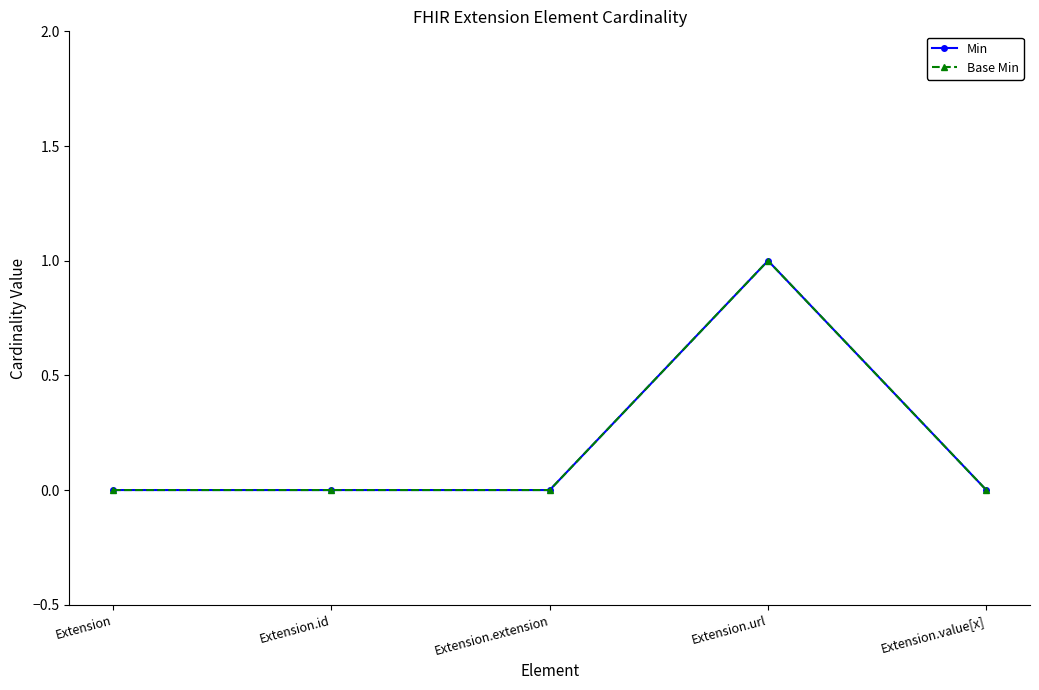

Does the chart have visible grid lines?

No